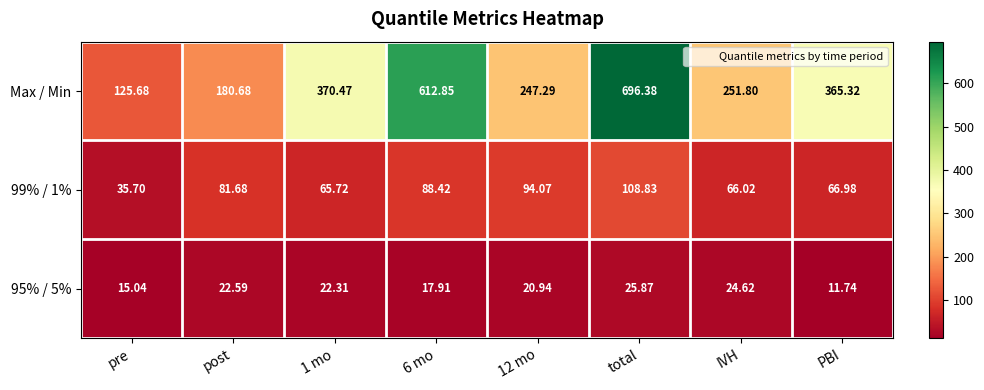

Which series has the widest spread of values?

Max / Min